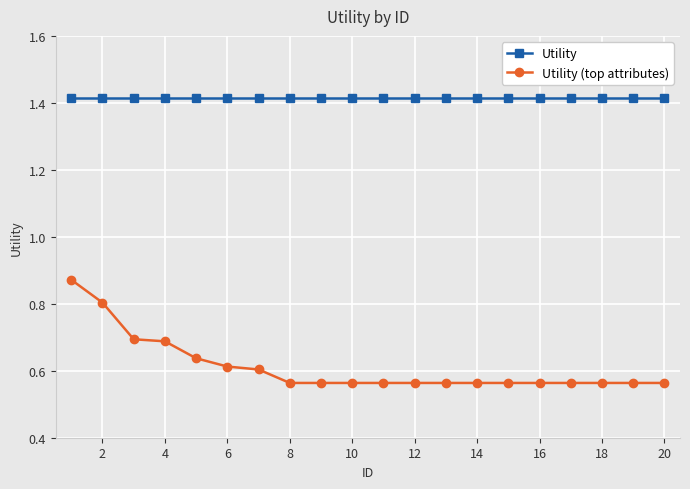

Rank the series by their maximum value, from highest to lowest.

Utility, Utility (top attributes)